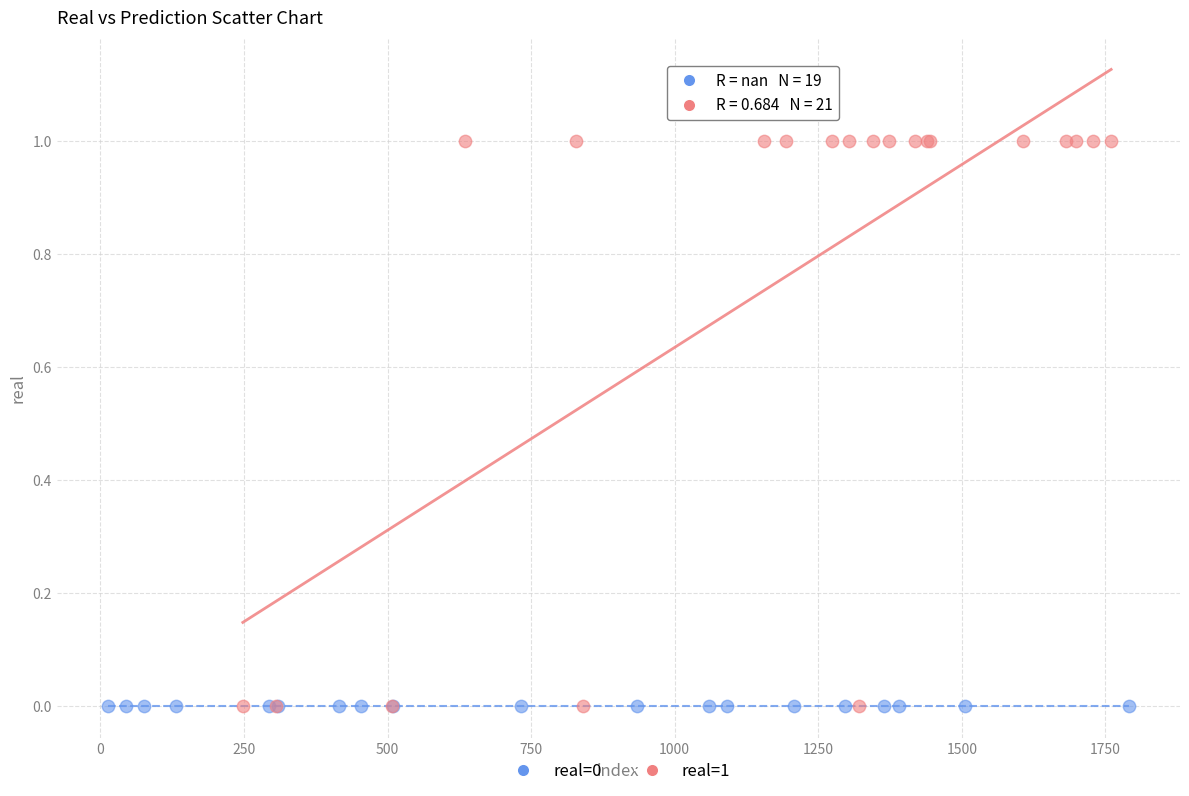

Which series contains the highest Y value?

real=1